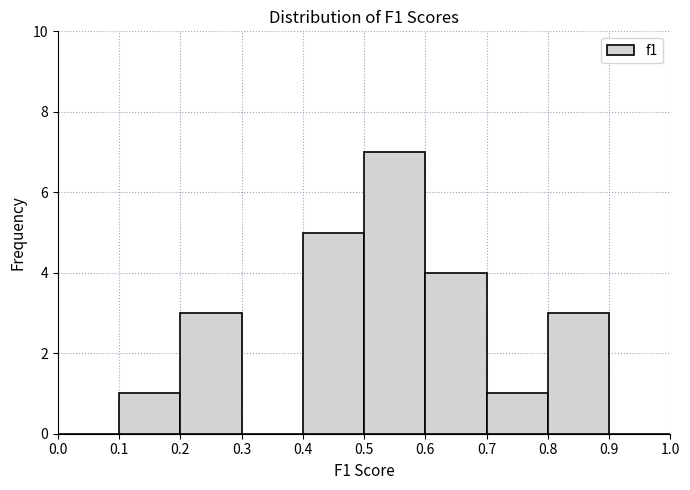

Reading left to right, list every bar in this chart as the range it spans on the x-axis followed by its height. The values are not printed on the chart, so give them approximately, as read against the axis.

0.0 to 0.1: 0
0.1 to 0.2: 1
0.2 to 0.3: 3
0.3 to 0.4: 0
0.4 to 0.5: 5
0.5 to 0.6: 7
0.6 to 0.7: 4
0.7 to 0.8: 1
0.8 to 0.9: 3
0.9 to 1.0: 0